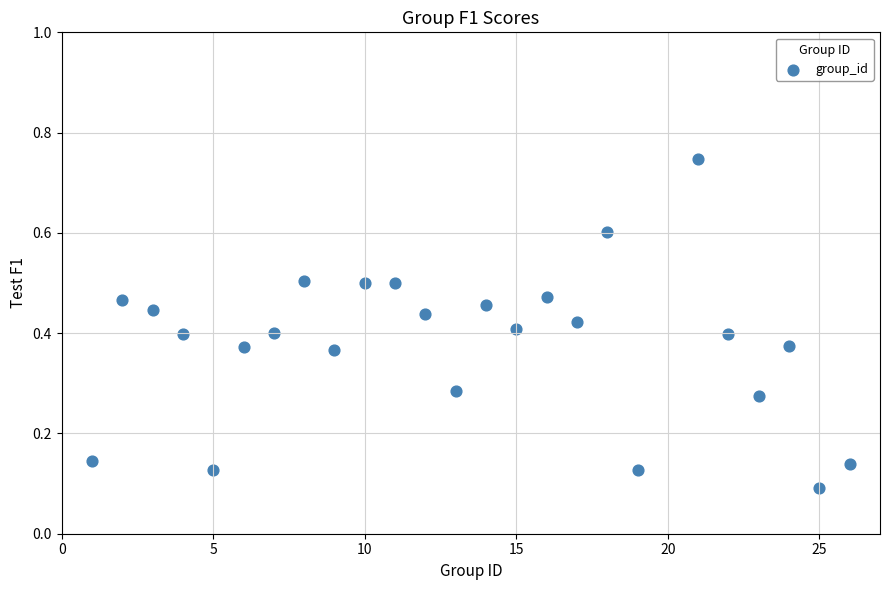

What is the range of X values (max minus min)?

25.0